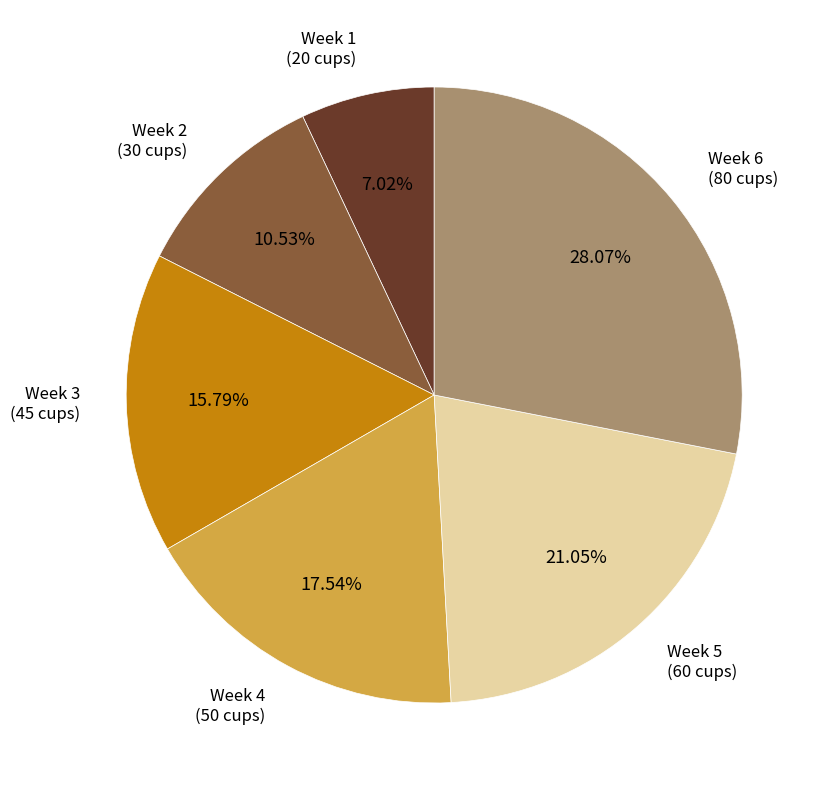

To the nearest percent, what is the combined percentage of Week 1 and Week 4?

25%